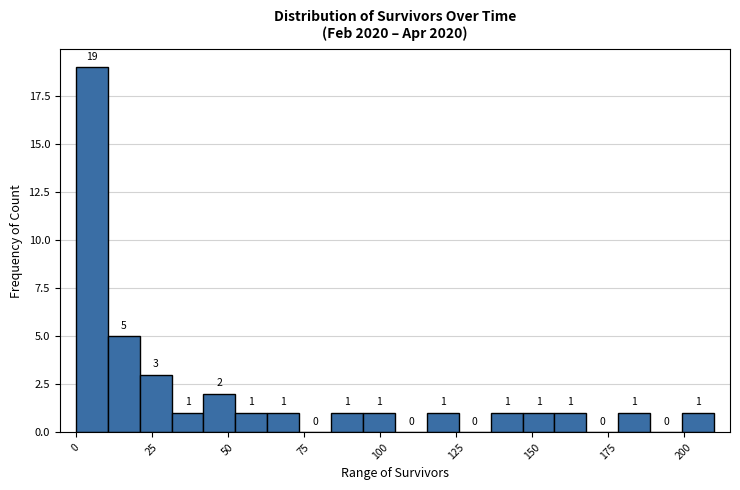

Around what value on the x-axis is the tallest bar? Give the approximate position of its centre, as read against the axis.

5